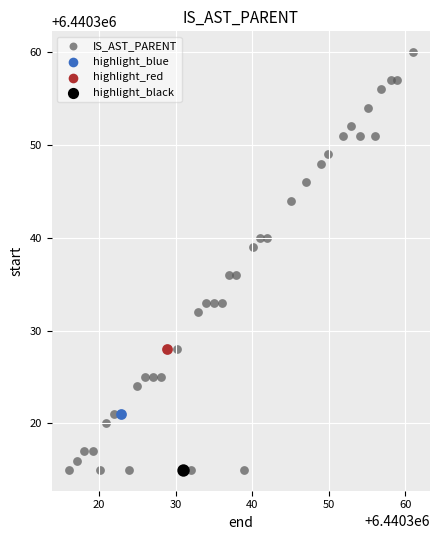

What are all the series names shown in the legend?

IS_AST_PARENT, highlight_blue, highlight_red, highlight_black